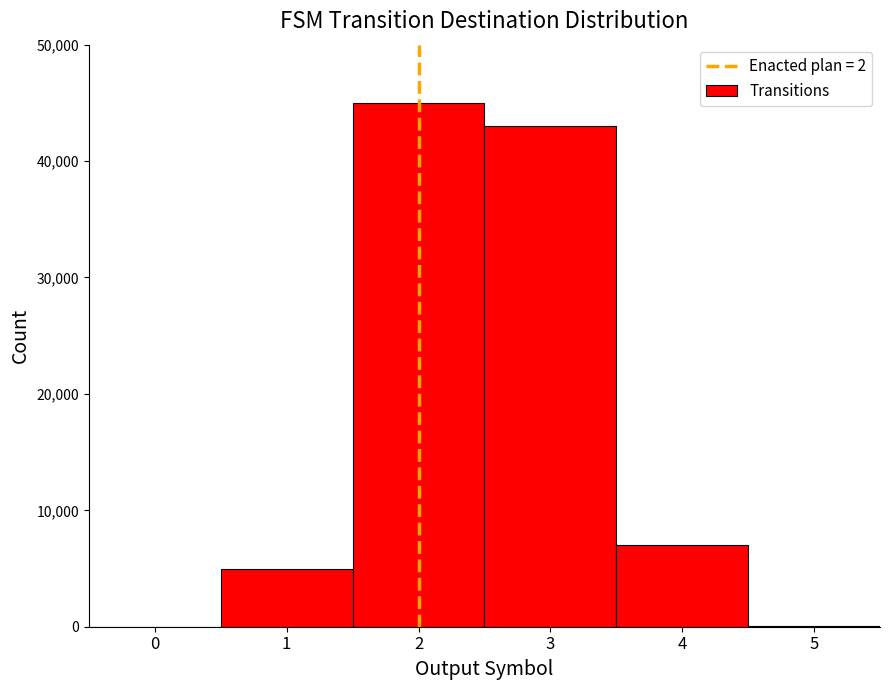

What is the average value?

16675